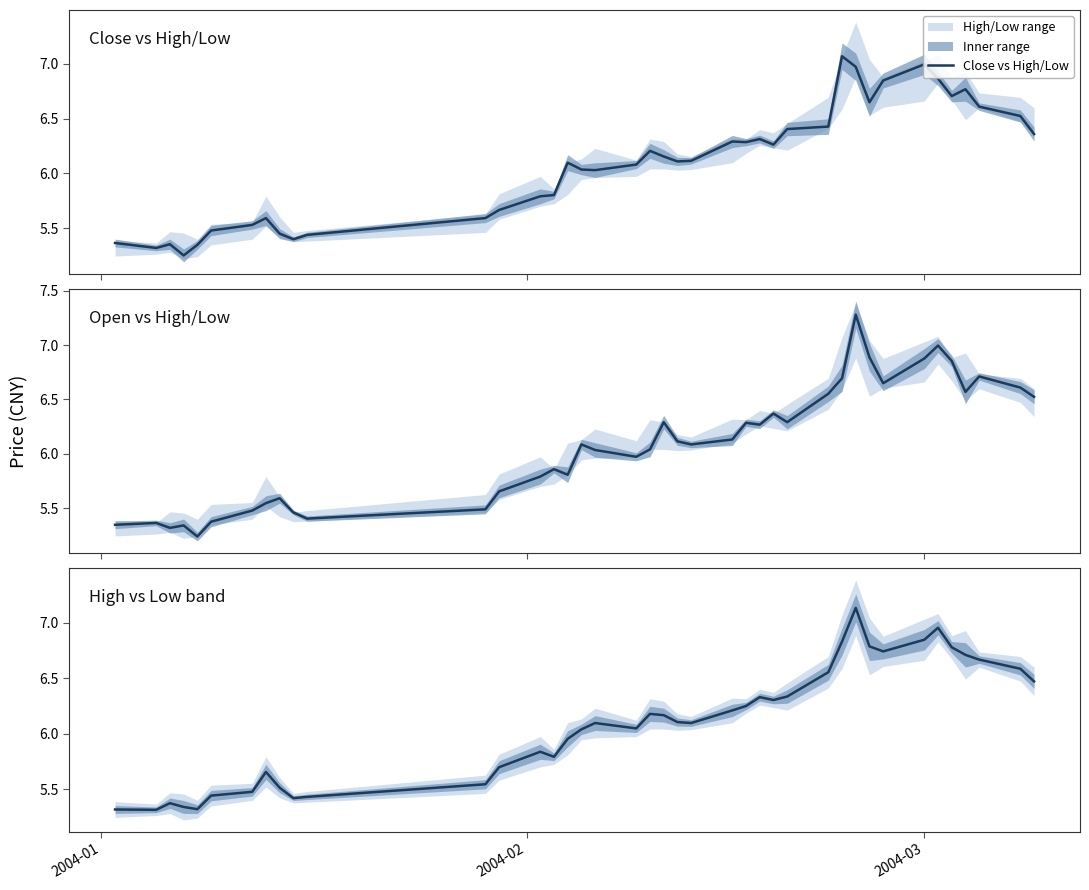

What is the value of the Close vs High/Low point at the 11th from the left?

5.4